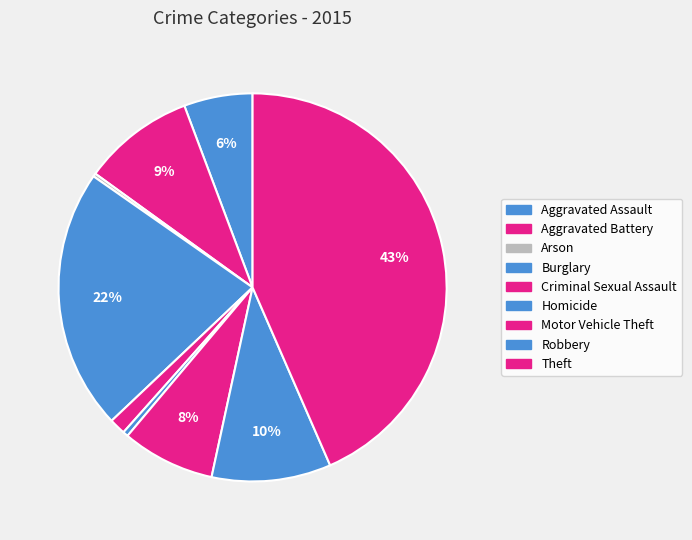

The Homicide slice represents 1% of the pie. True or false?

False